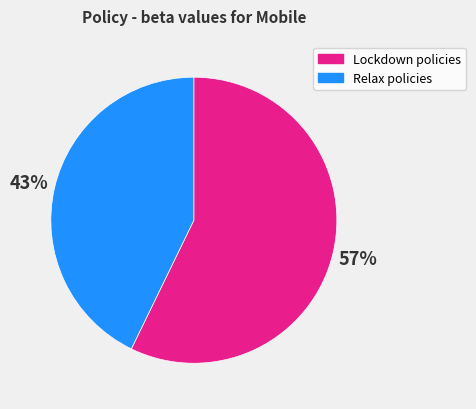

How many segments does this pie chart have?

2